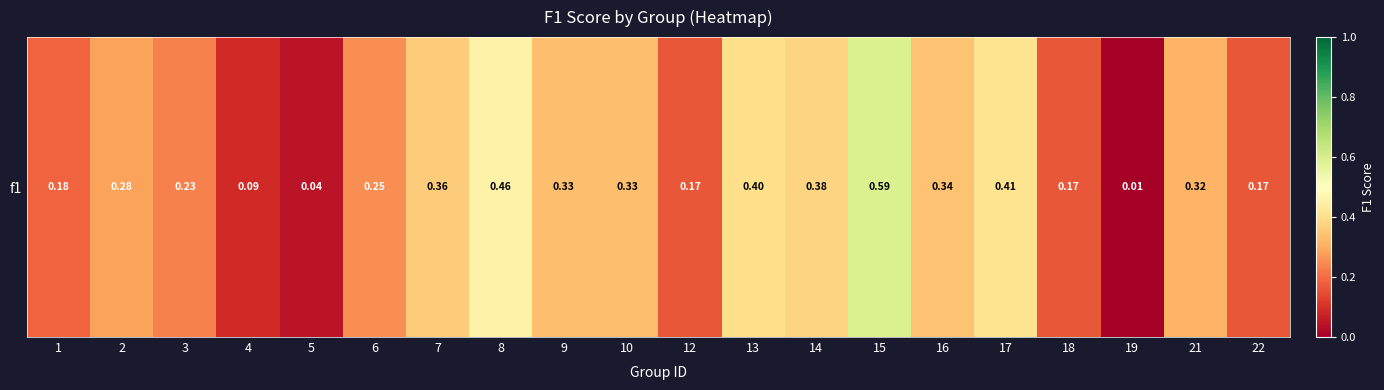

What value does the data have at 10?

0.3